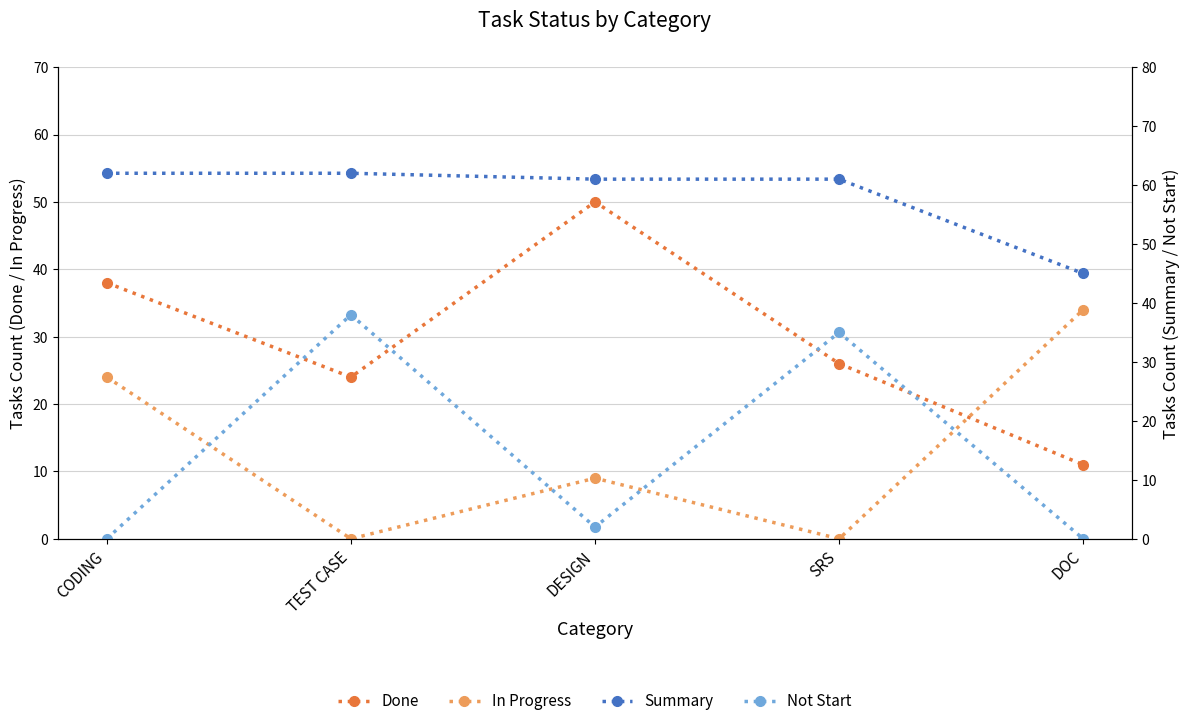

At which category is the sum across all series the highest?

CODING